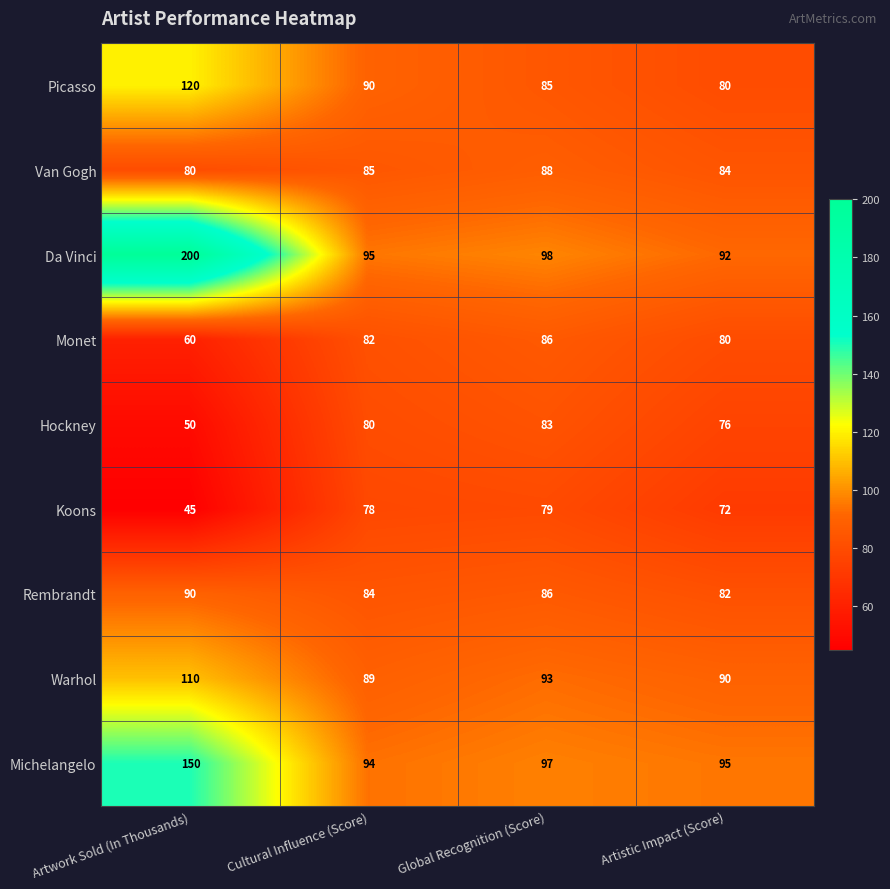

At how many categories does at least one series exceed 149?

1